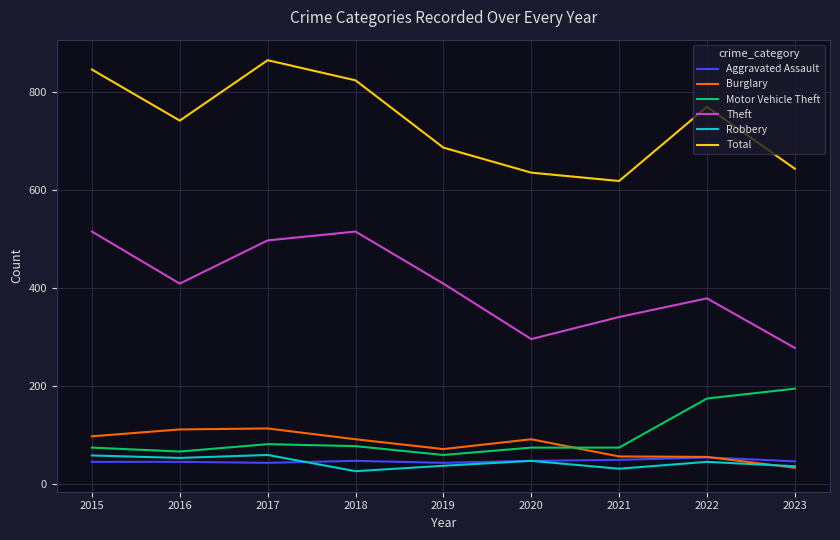

How many values in the Burglary series are below 92?

4